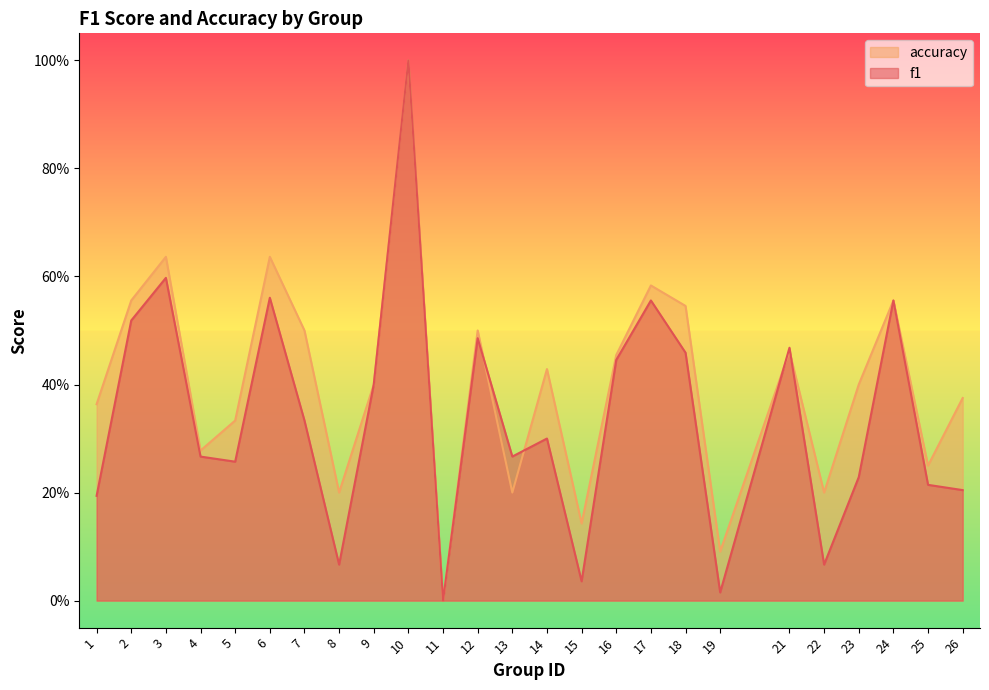

Reading left to right, list all the values displayed in this chart.

f1: 1=0.2	2=0.5	3=0.6	4=0.3	5=0.3	6=0.6	7=0.3	8=0.1	9=0.4	10=1.0	11=0.0	12=0.5	13=0.3	14=0.3	15=0.0	16=0.4	17=0.6	18=0.5	19=0.0	21=0.5	22=0.1	23=0.2	24=0.6	25=0.2	26=0.2
accuracy: 1=0.4	2=0.6	3=0.6	4=0.3	5=0.3	6=0.6	7=0.5	8=0.2	9=0.4	10=1.0	11=0.0	12=0.5	13=0.2	14=0.4	15=0.1	16=0.5	17=0.6	18=0.5	19=0.1	21=0.5	22=0.2	23=0.4	24=0.6	25=0.2	26=0.4